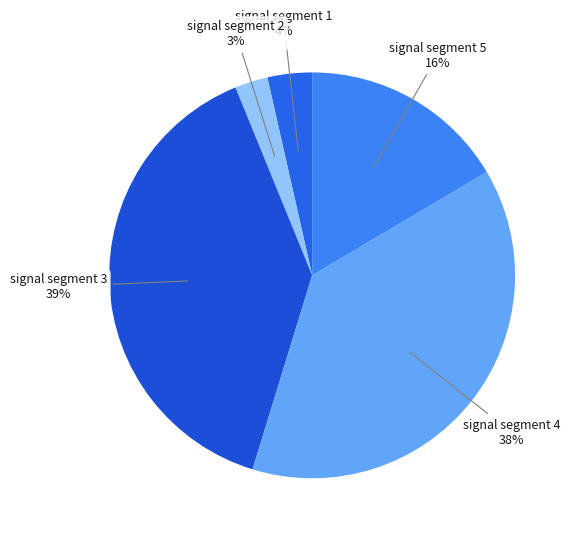

To the nearest percent, what is the difference between the largest and smallest slice percentages?

36%